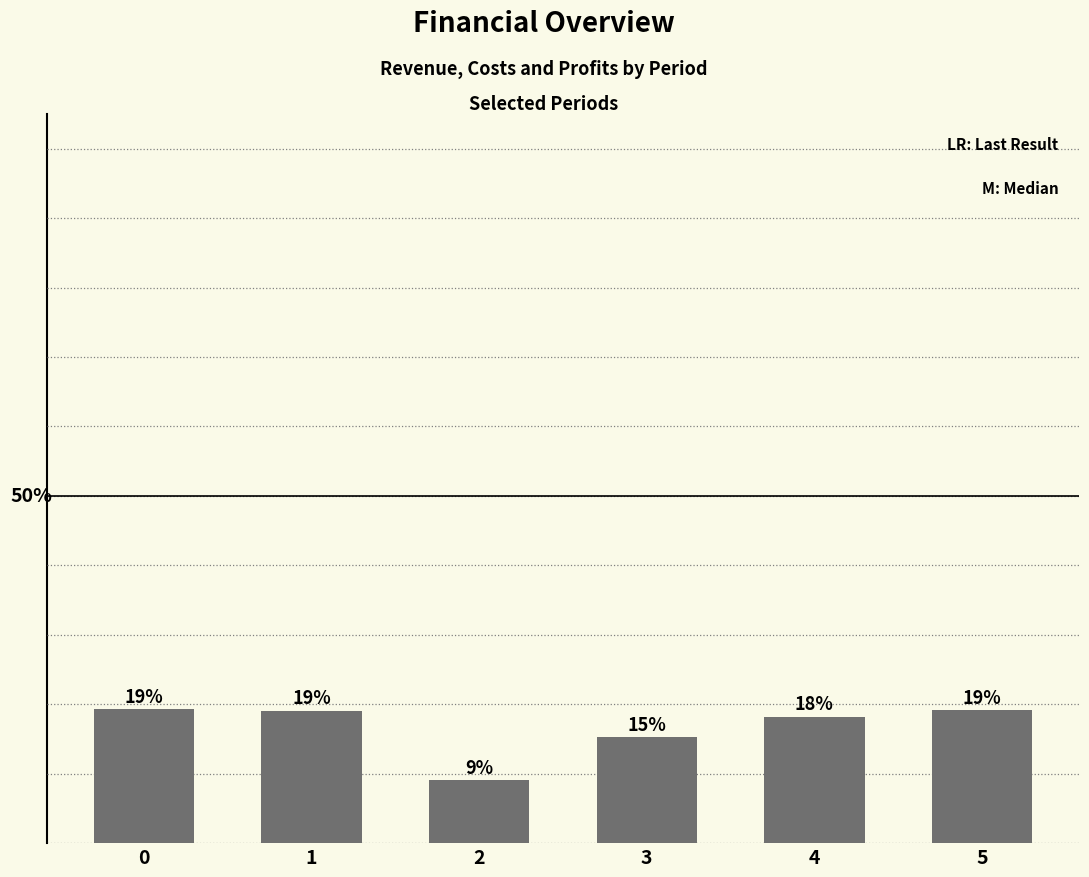

Does the chart contain any negative values?

No